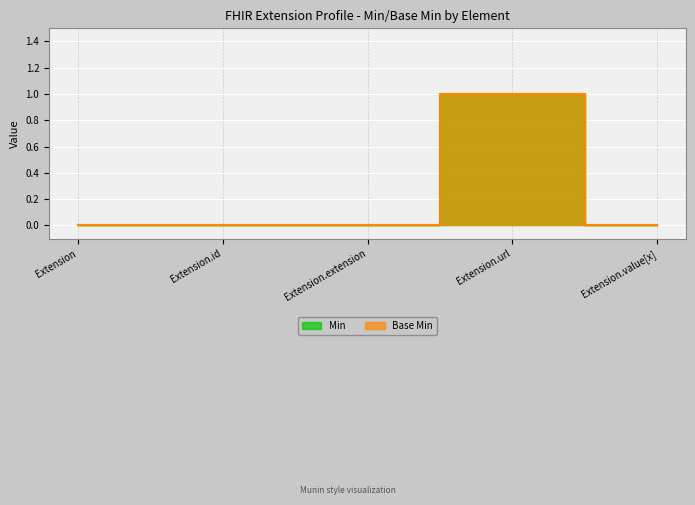

Reading left to right, extract all data points from this chart.

Min: 0	0	0	1	0
Base Min: 0	0	0	1	0